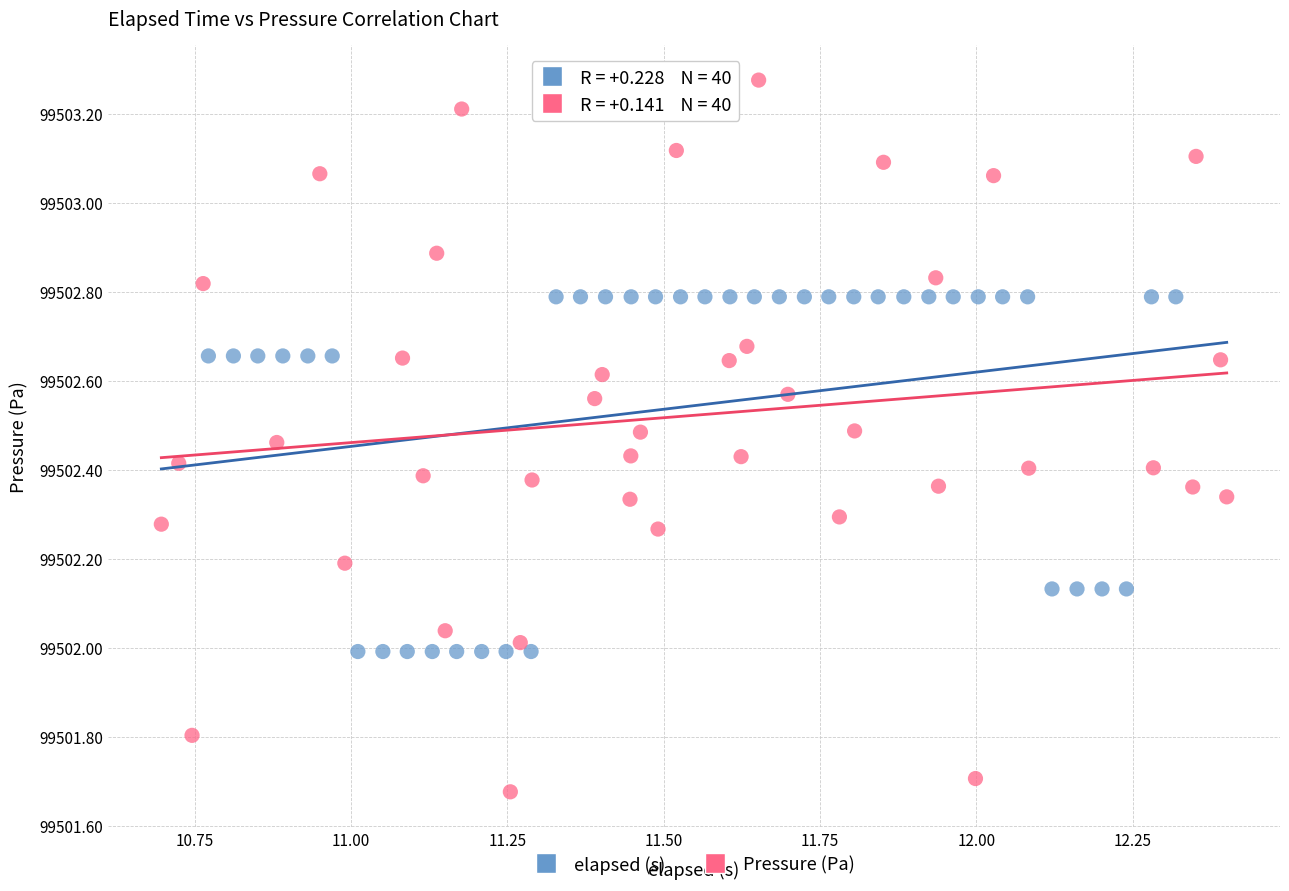

Which series reaches the maximum Y coordinate?

Pressure (Pa)